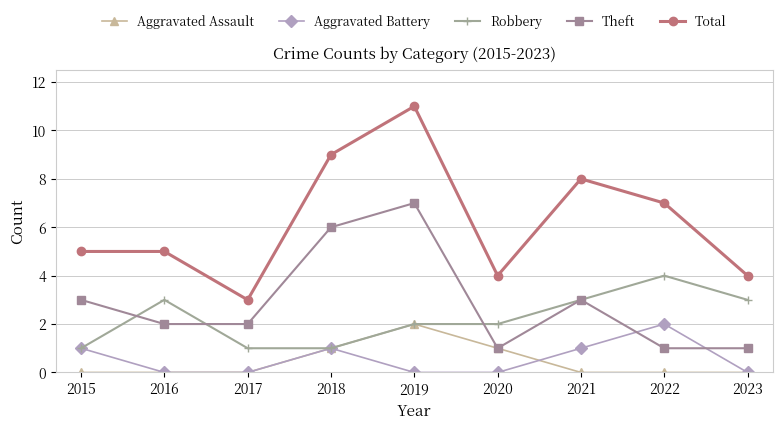

The value of Aggravated Battery at 2022 is 2. True or false?

True